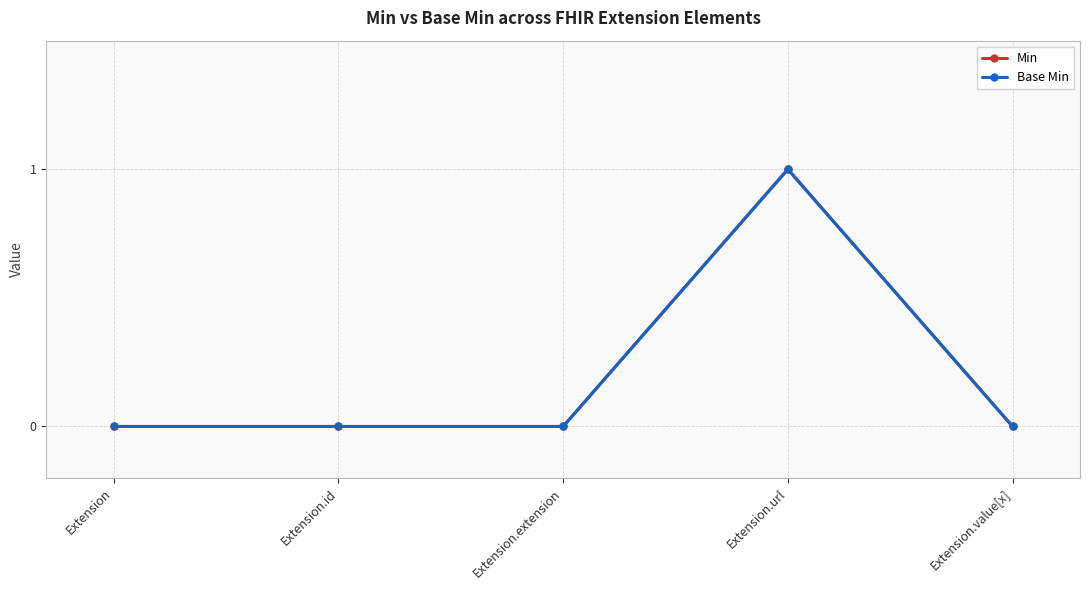

Does the chart display data point markers on the line(s)?

Yes